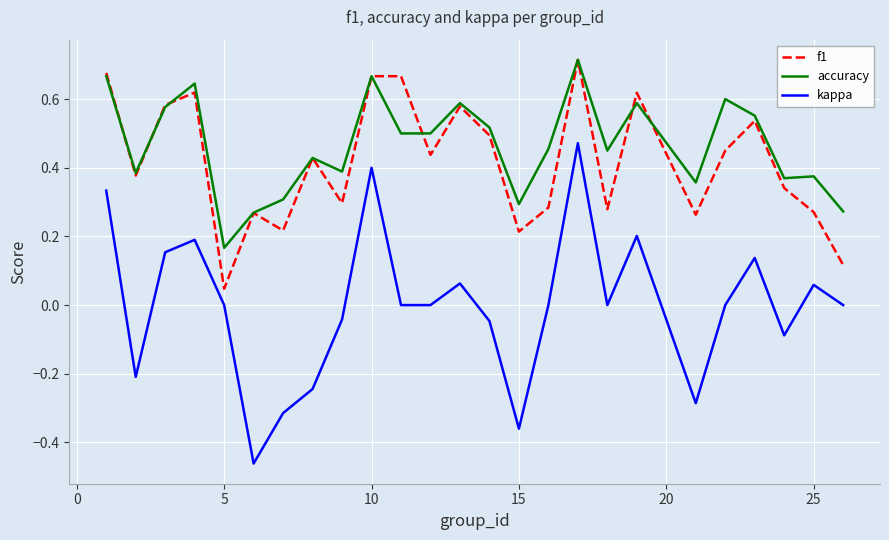

True or false: f1 and kappa intersect in this chart.

False